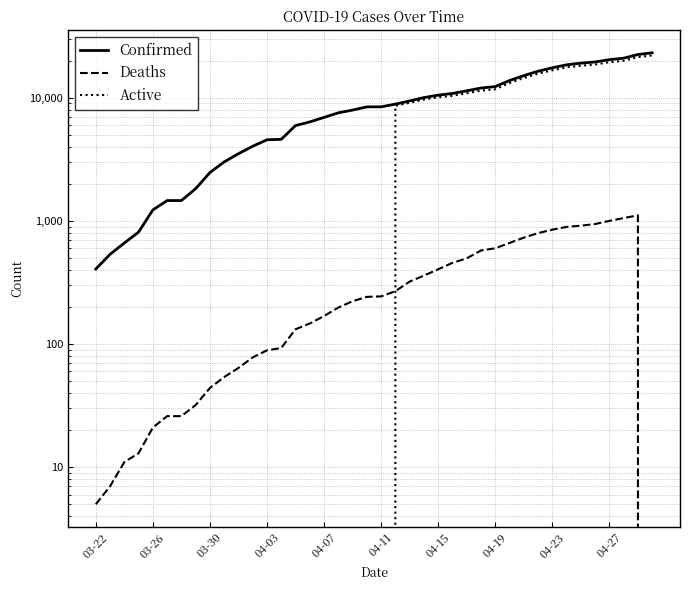

True or false: Active has more than 1 points higher than both neighbors.

False